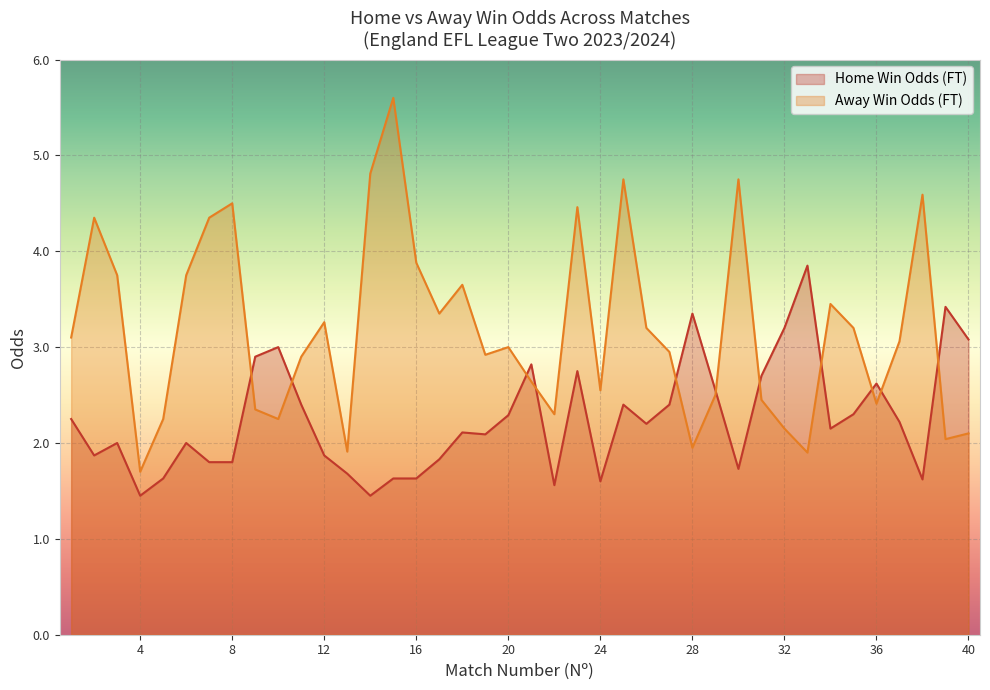

What is the average value of the Odd_A_FT series?

3.2